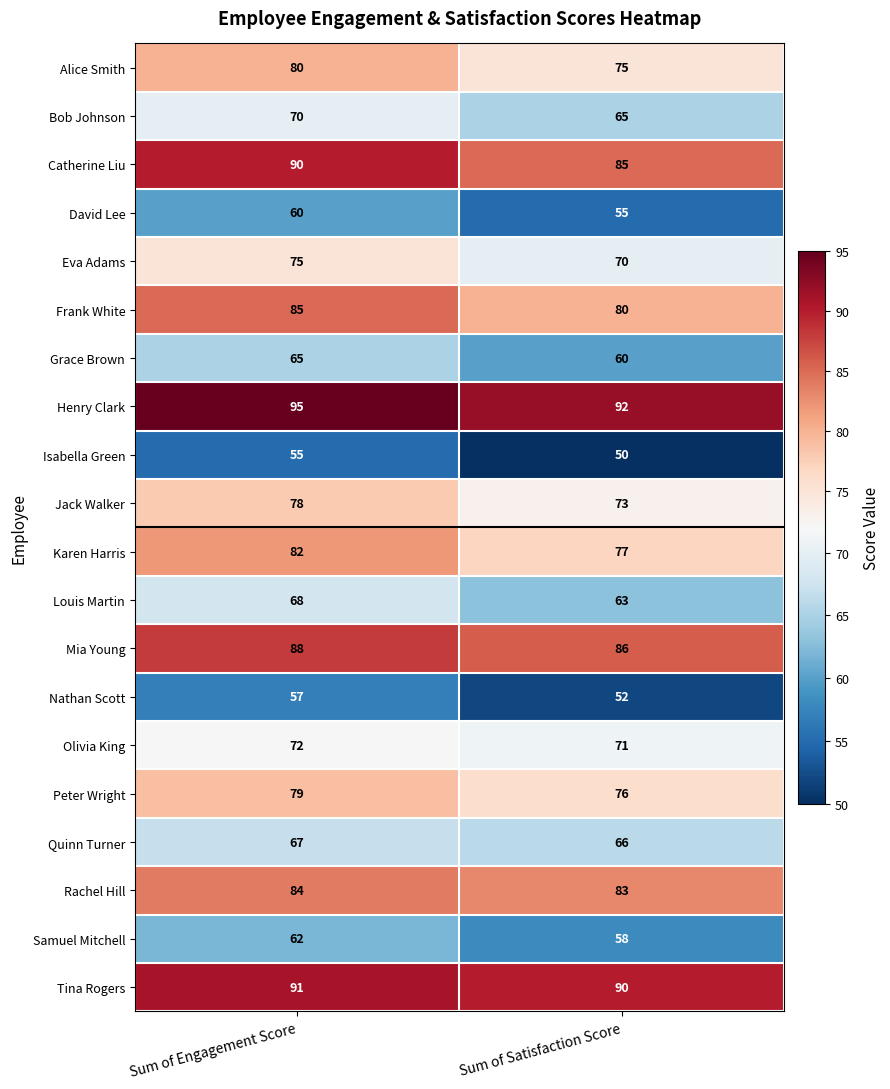

Is it true that Isabella Green equals 55 at Sum of Engagement Score?

True